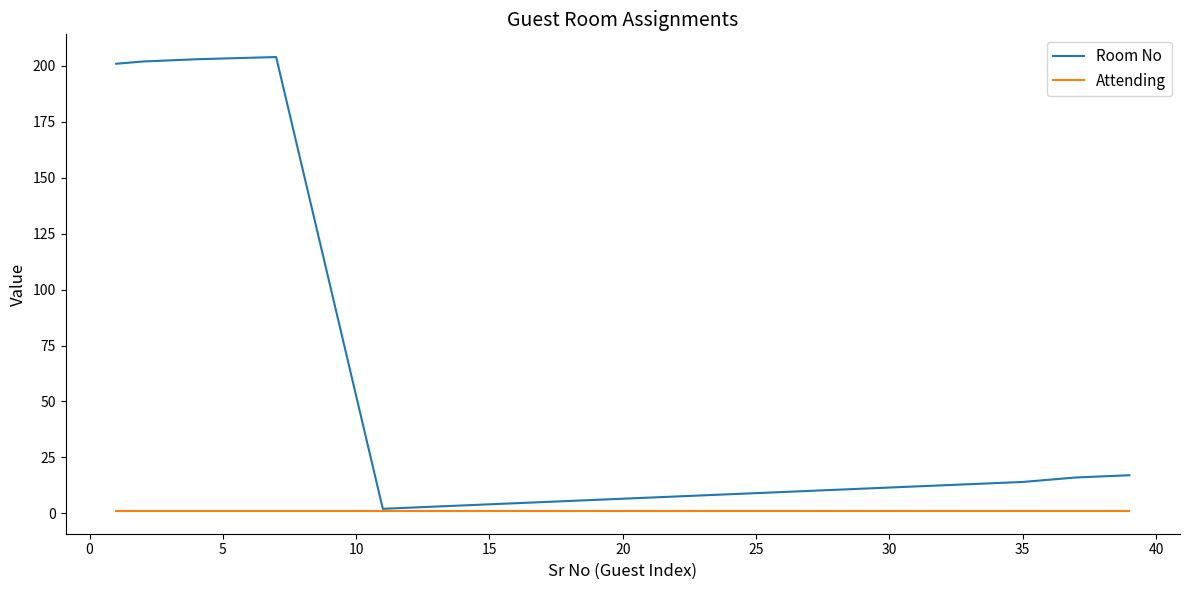

Rank the series by their maximum value, from highest to lowest.

Room No, Attending